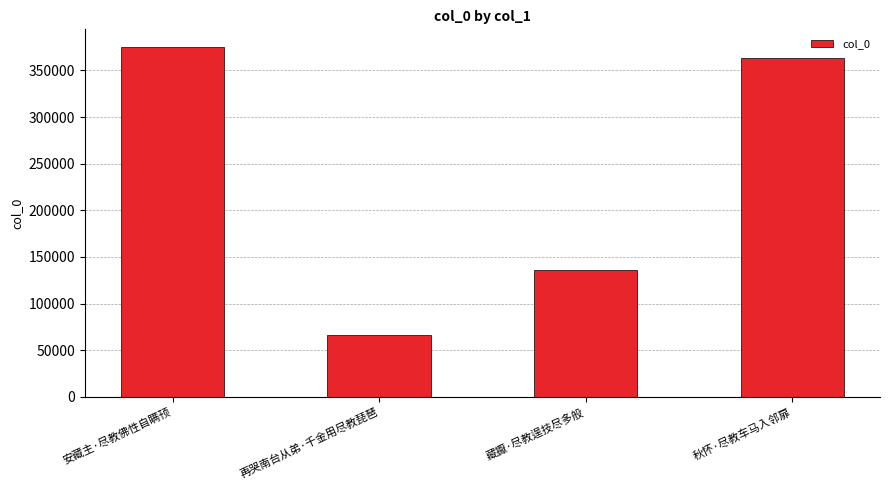

How many series are shown in this chart?

1